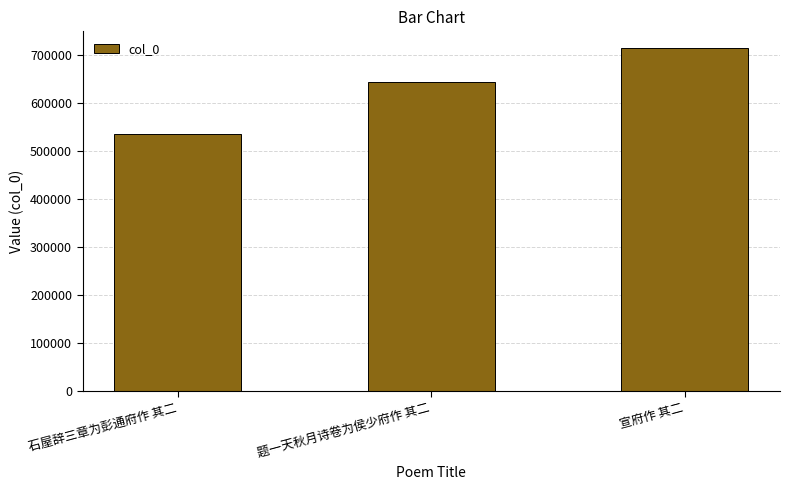

Reading left to right, transcribe all the data shown in this chart.

535495	643509	714061